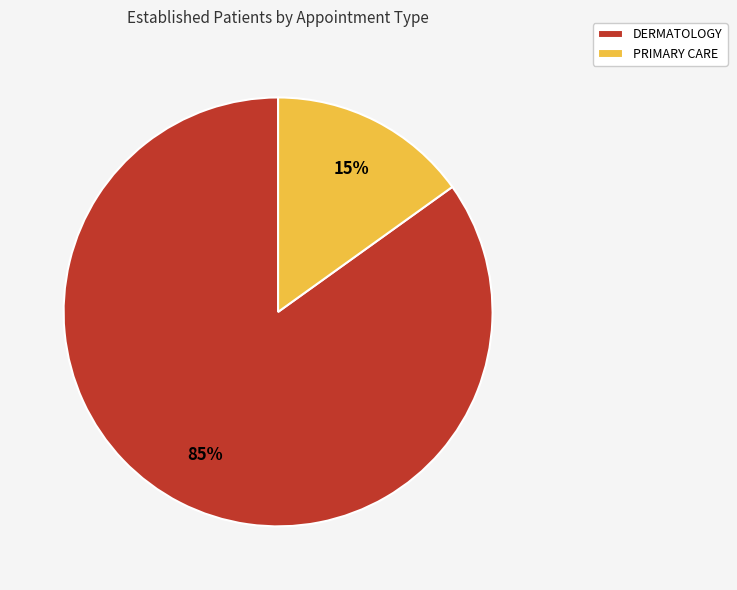

To the nearest percent, what is the difference between the largest and smallest slice percentages?

70%